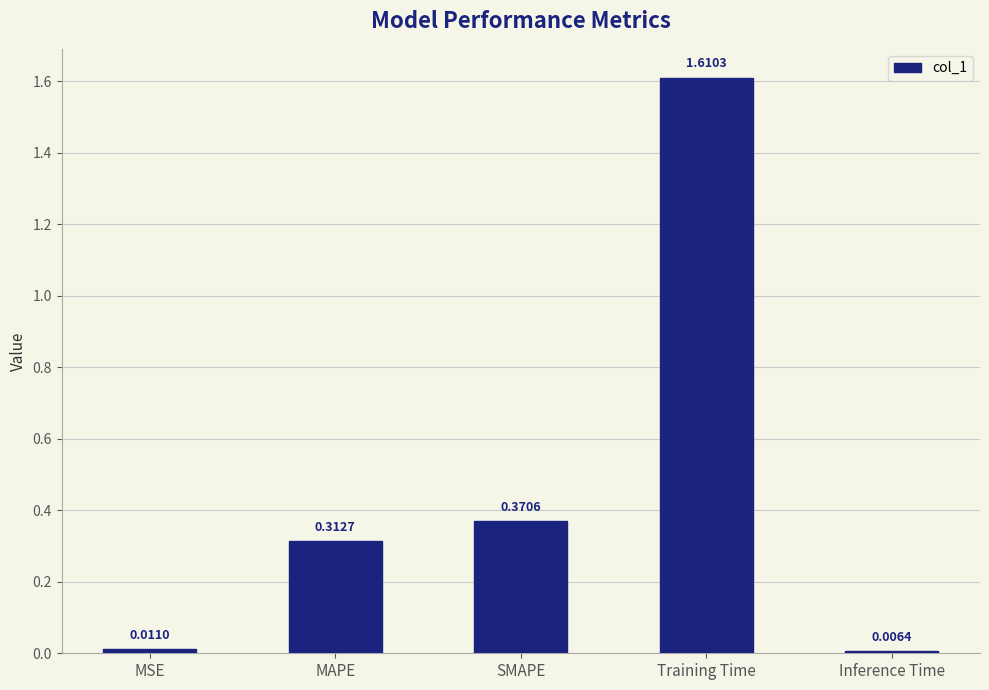

Where is the data nearest to the value 0?

Inference Time